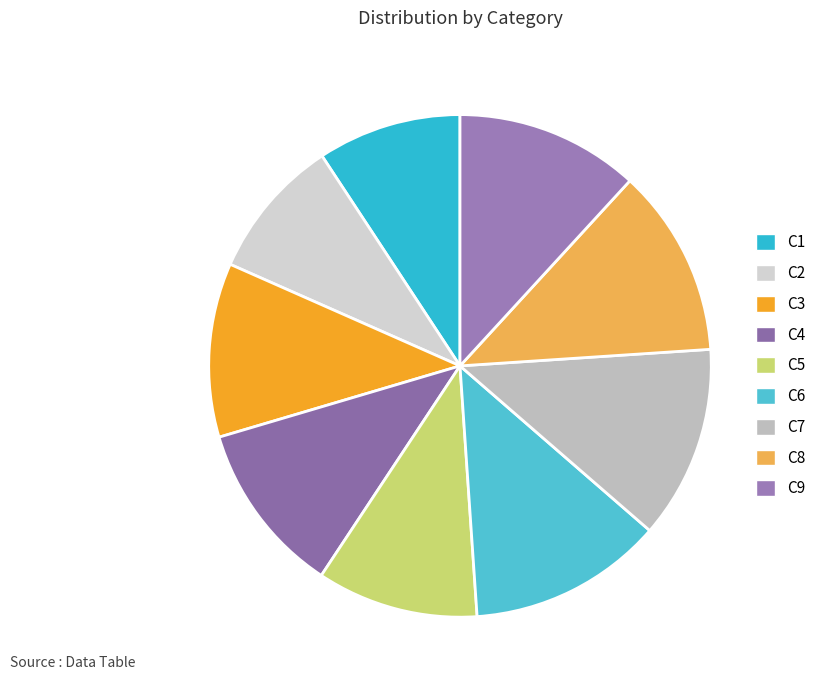

How many segments does this pie chart have?

9